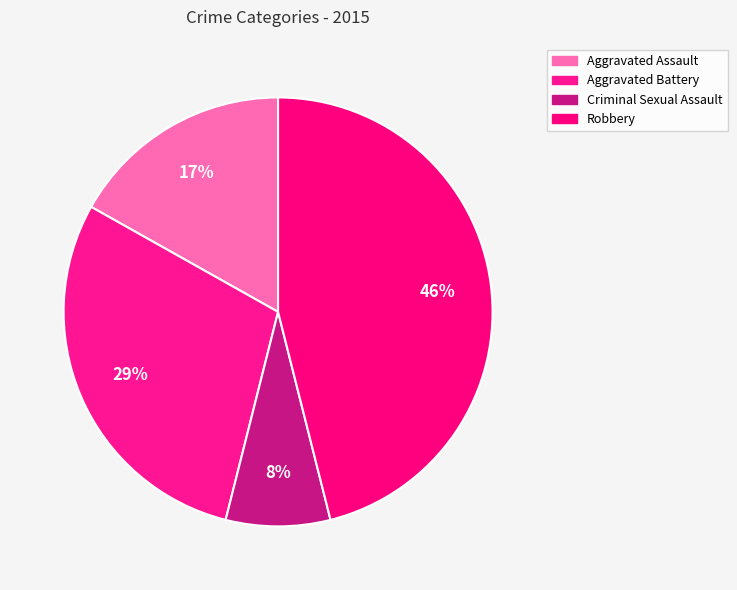

True or false: Aggravated Battery accounts for 29% of the total.

True